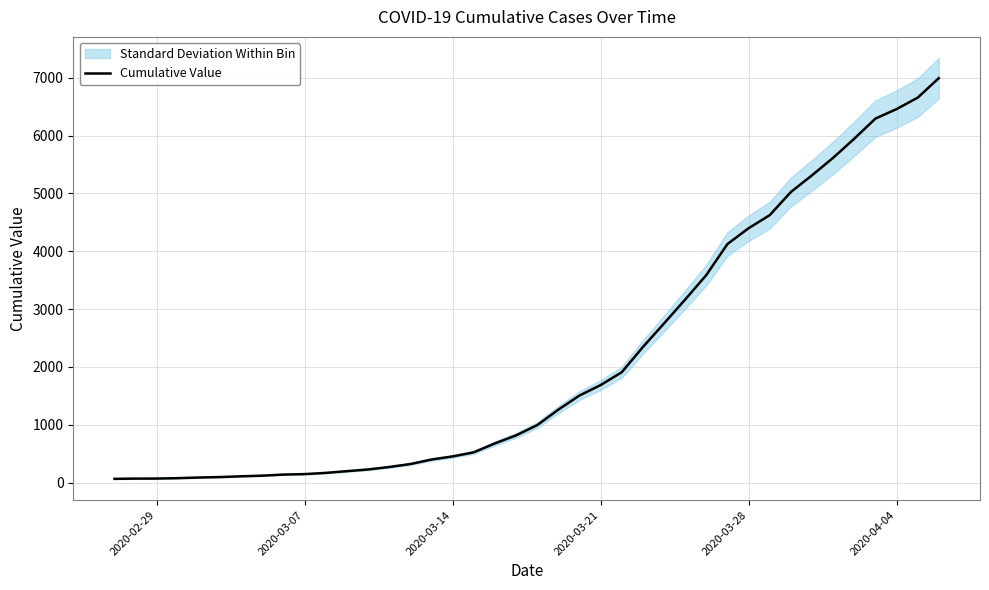

How many lines are shown in the chart?

1